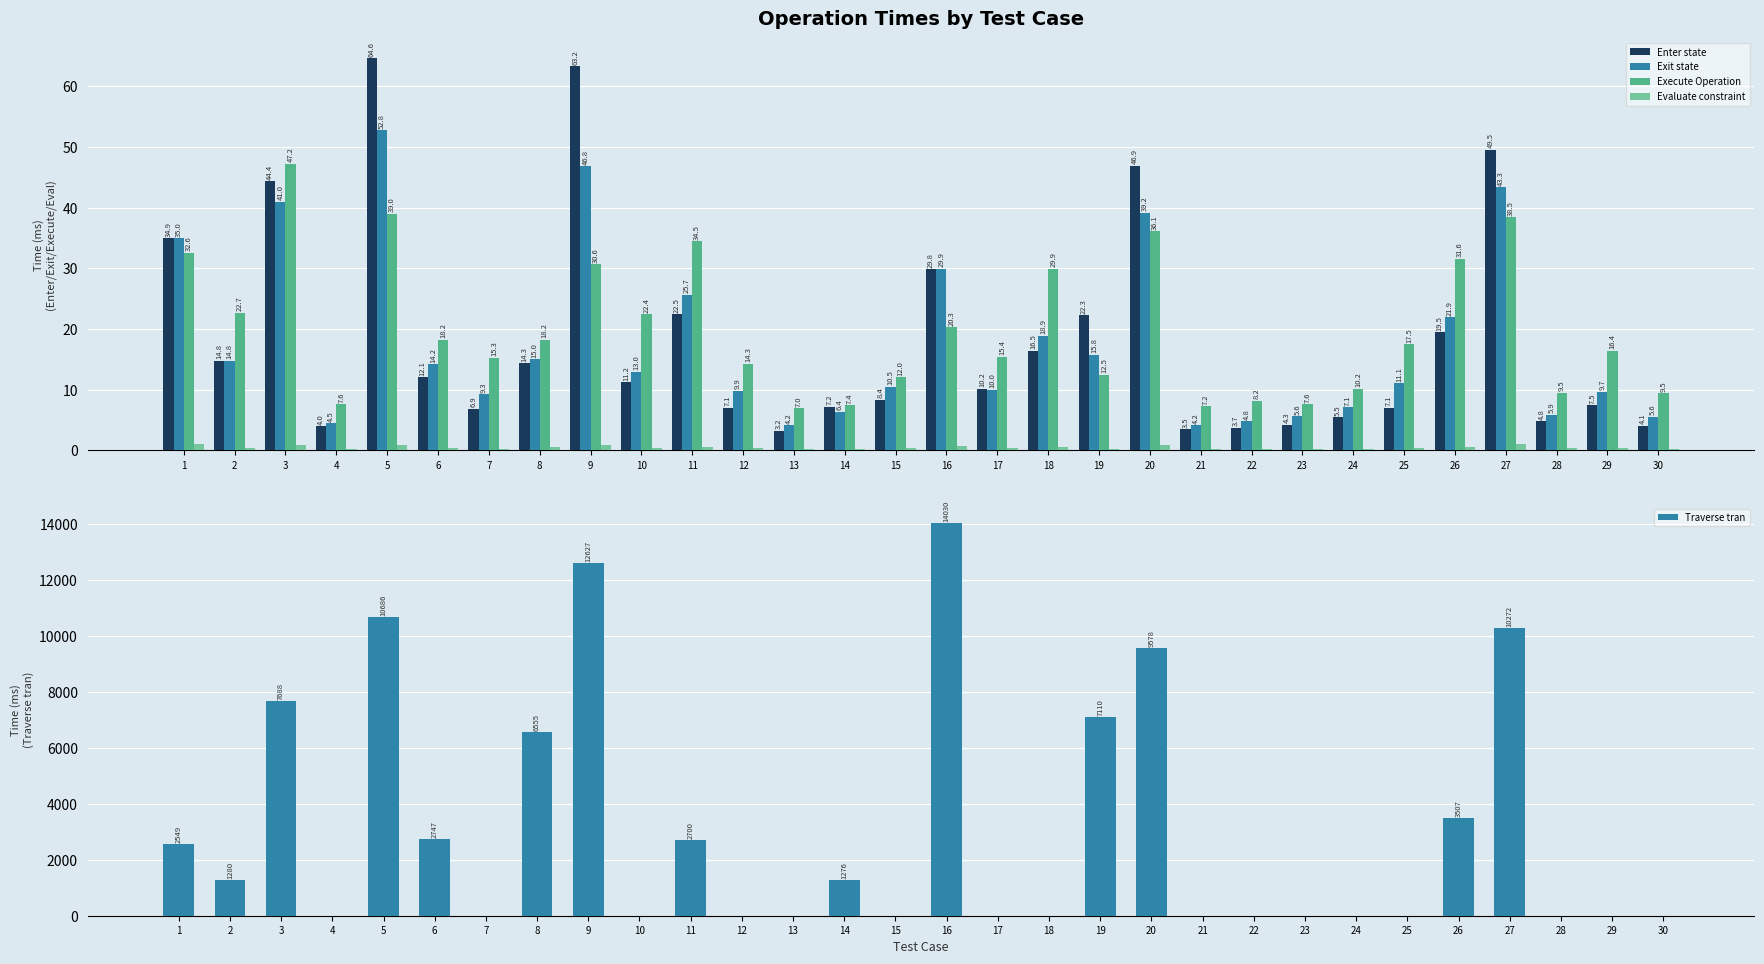

The Evaluate constraint series shows 0.5 at 7. True or false?

False